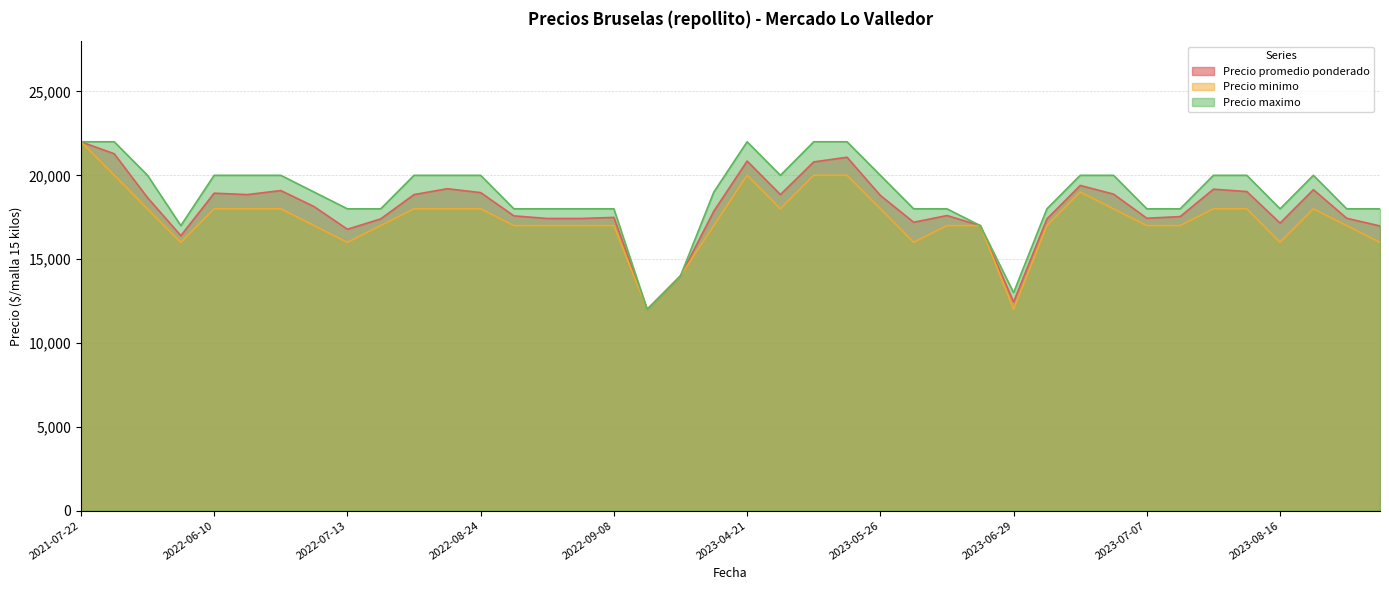

At which label does Precio minimo first exceed 17000?

2021-07-22